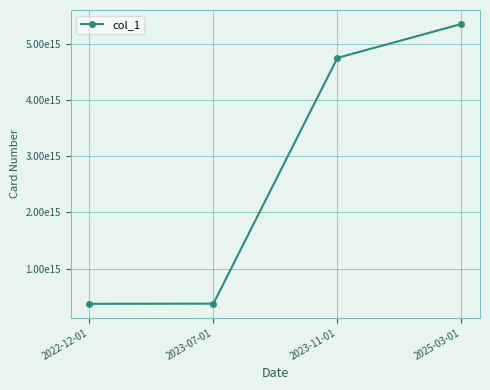

Which has a higher value, 2022-12-01 or 2025-03-01?

2025-03-01